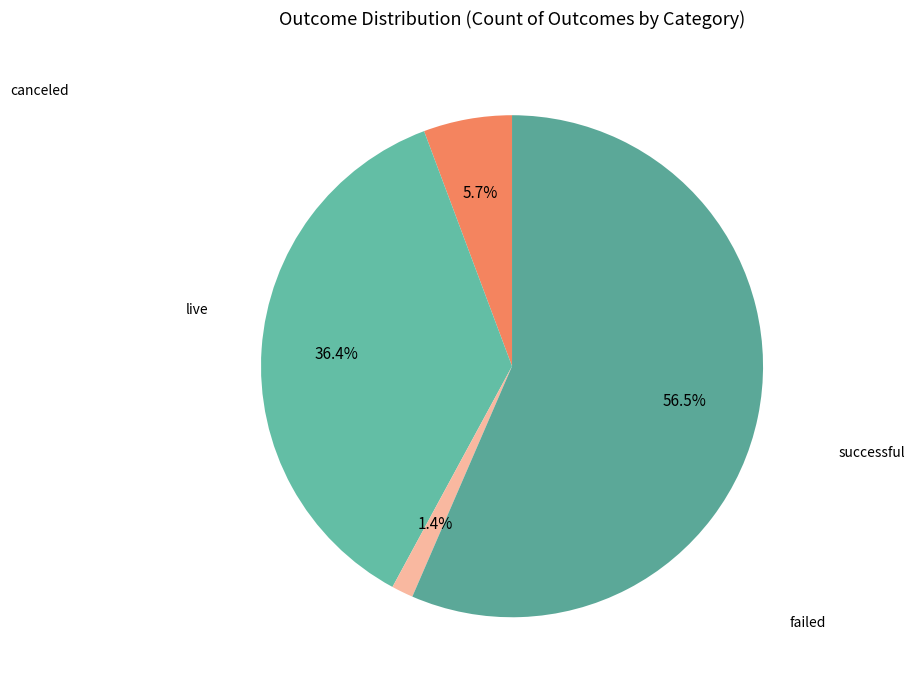

How many segments does this pie chart have?

4